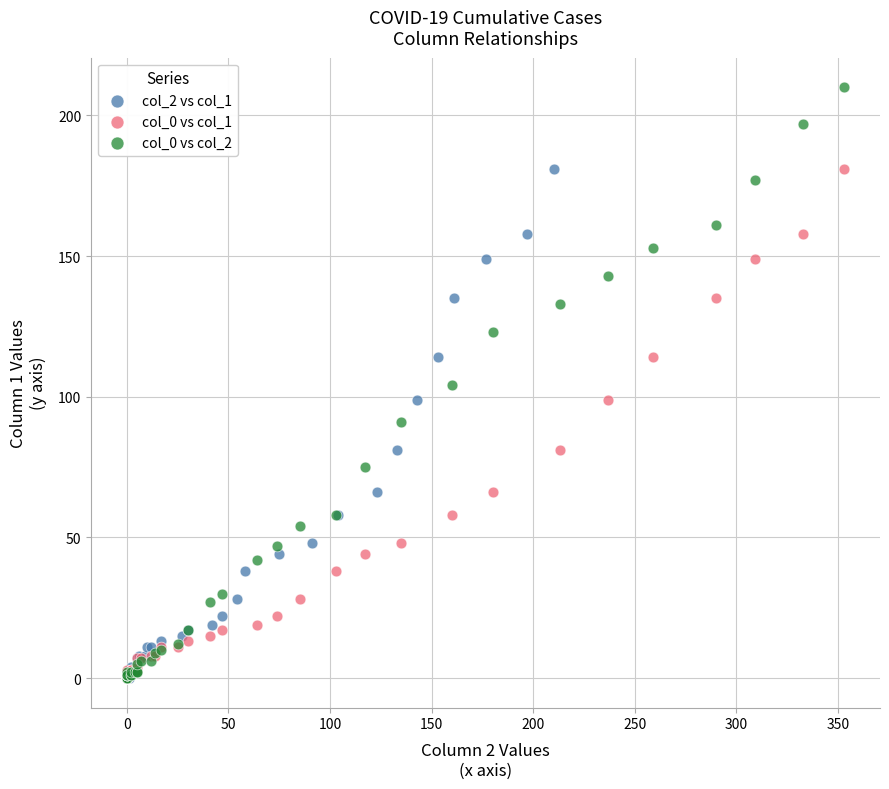

What are all the series names shown in the legend?

col_2 vs col_1, col_0 vs col_1, col_0 vs col_2